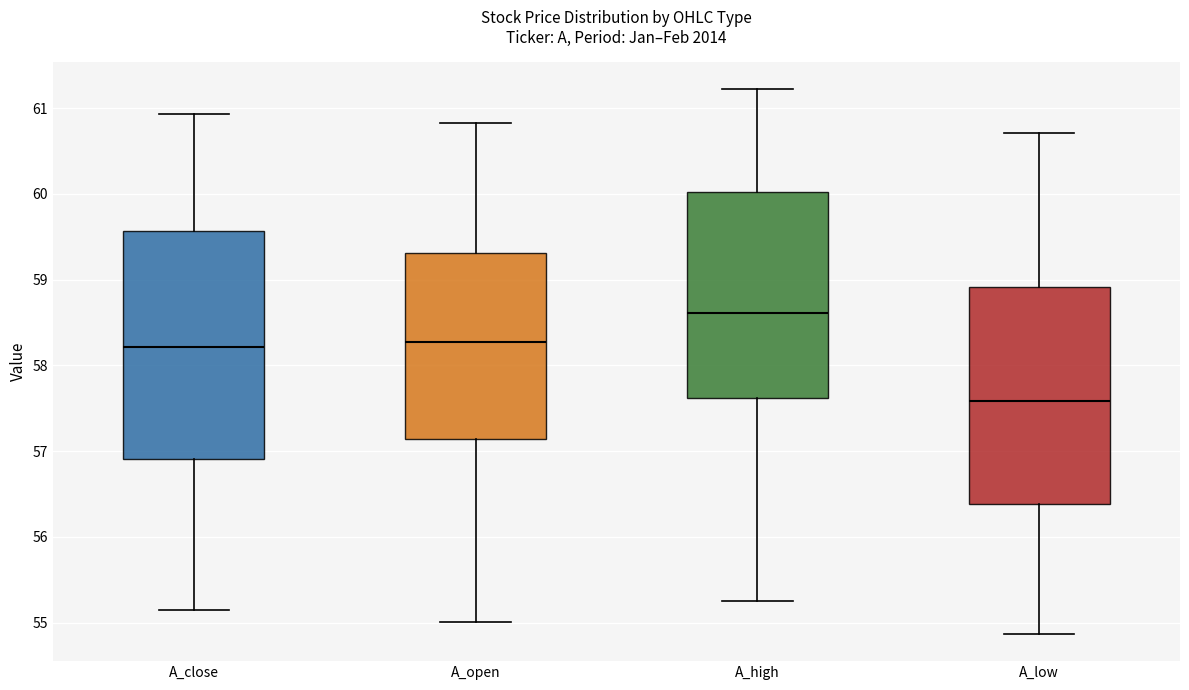

Reading left to right, transcribe this box plot: for each box, give where its median line is, the range the box spans, and where its two whiskers end, as read against the y-axis. The values are not printed on the chart, so give them approximately, as read against the axis.

A_close: median 58.2, box 56.9 to 59.6, whiskers 55.2 to 60.9
A_open: median 58.3, box 57.1 to 59.3, whiskers 55.0 to 60.8
A_high: median 58.6, box 57.6 to 60.0, whiskers 55.3 to 61.2
A_low: median 57.6, box 56.4 to 58.9, whiskers 54.9 to 60.7